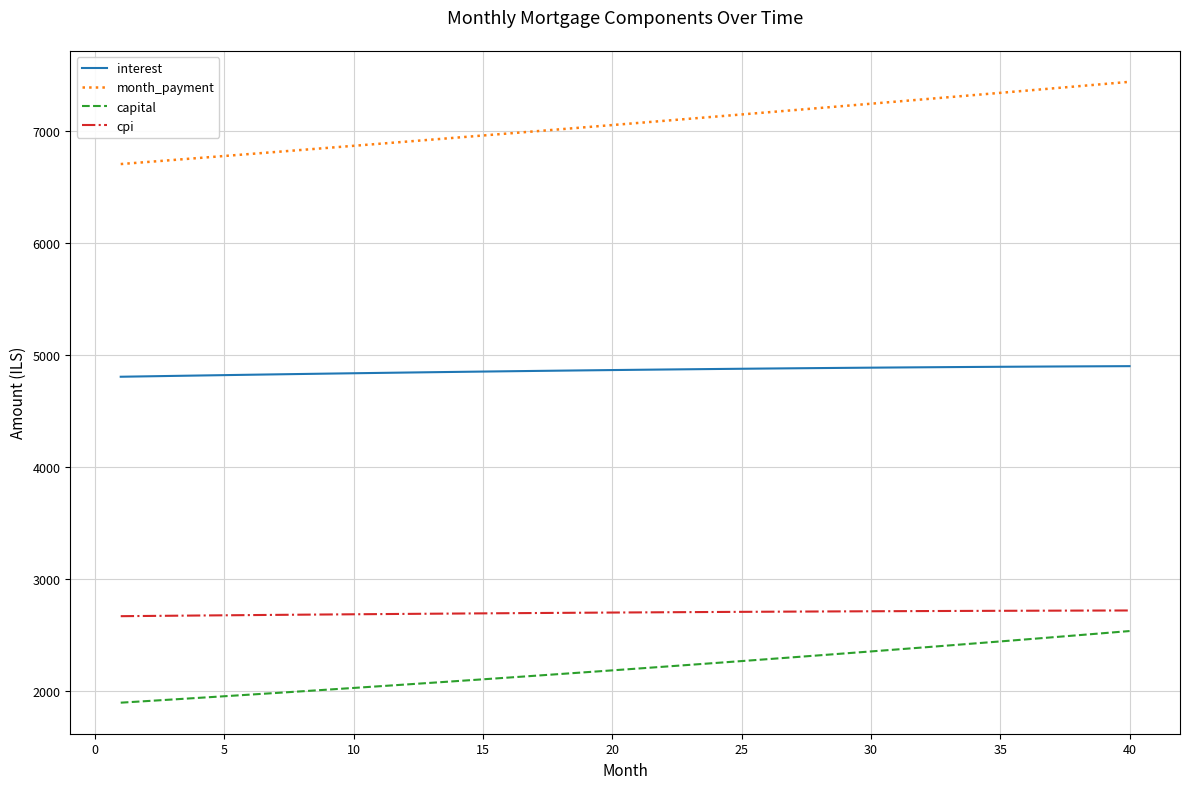

Which series has the largest total across all categories?

month_payment